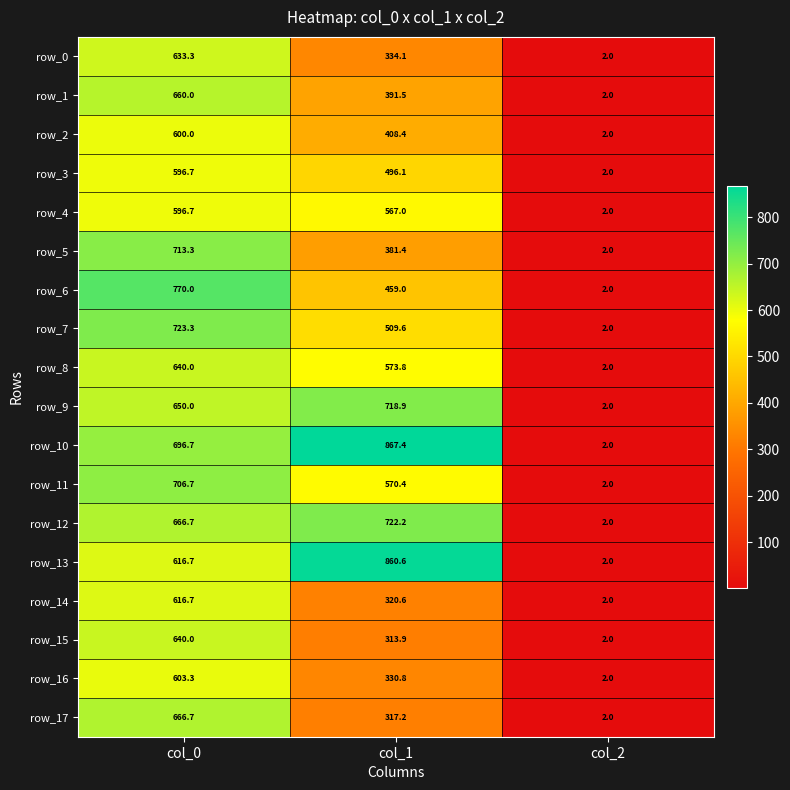

The value of row_1 at col_2 is 2.7. True or false?

False